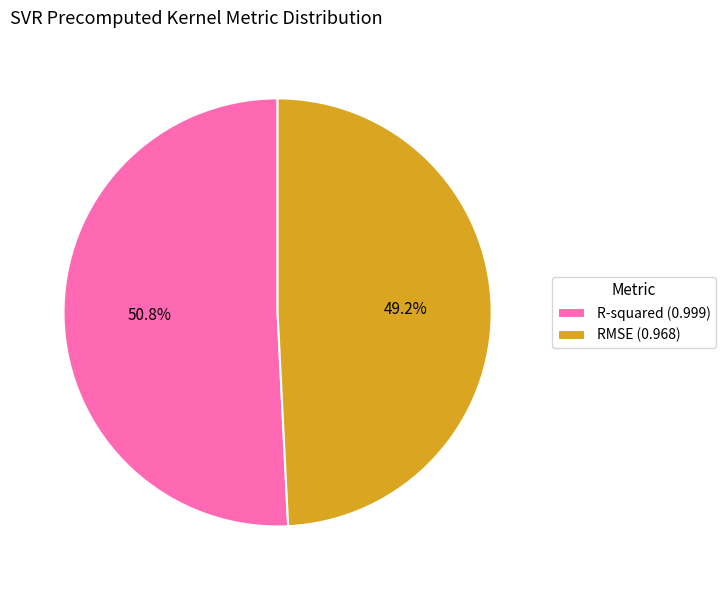

What percentage is the R-squared slice, to the nearest percent?

51%